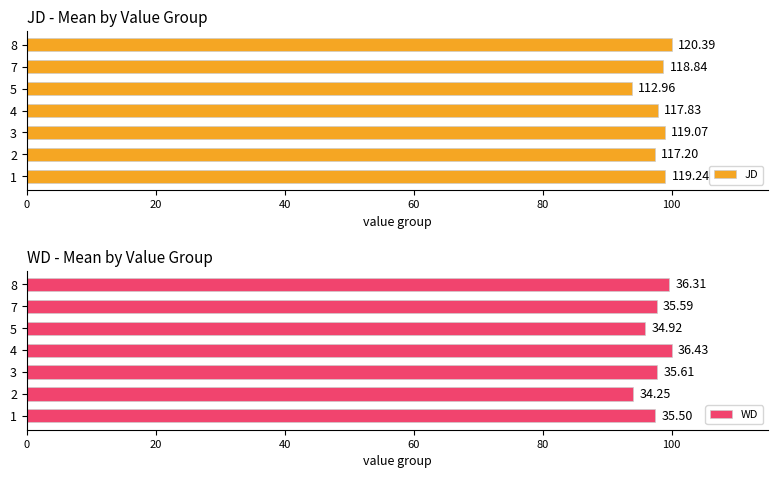

How many data points does each series have?

7